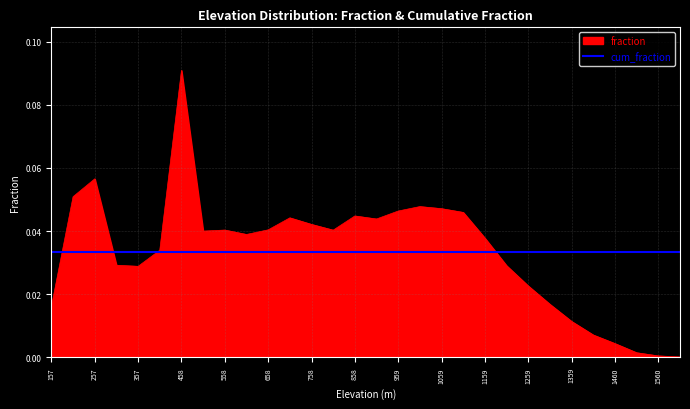

Does the chart display data point markers on the line(s)?

No